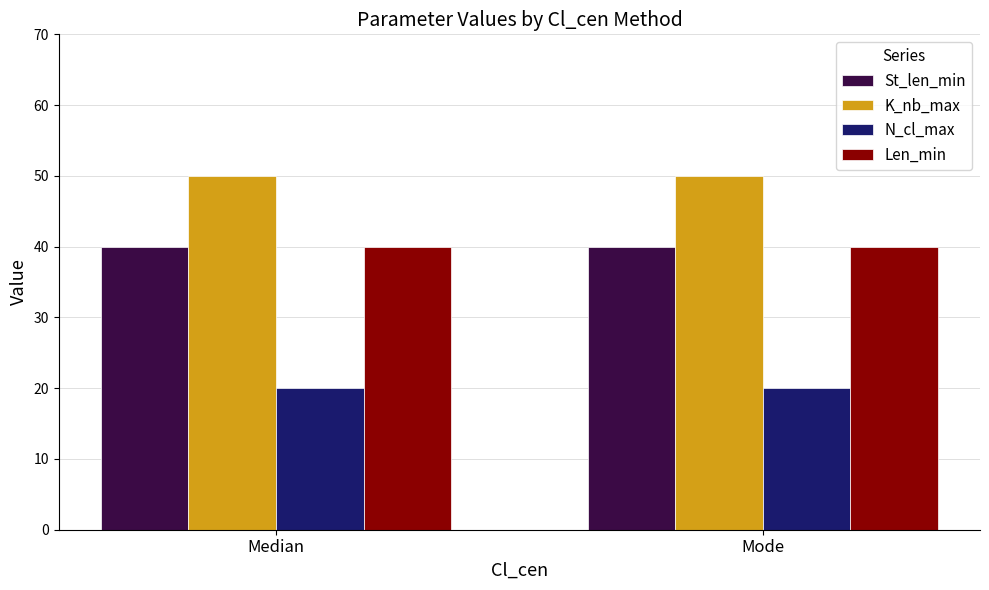

What is the total value across all series at Median?

150